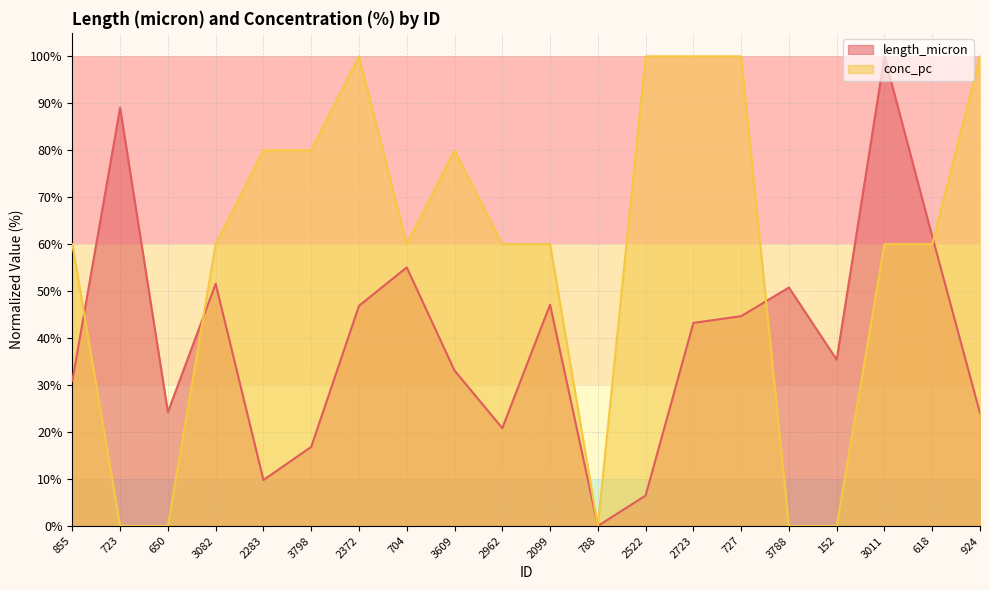

Where does the length_micron series first go above 43?

723